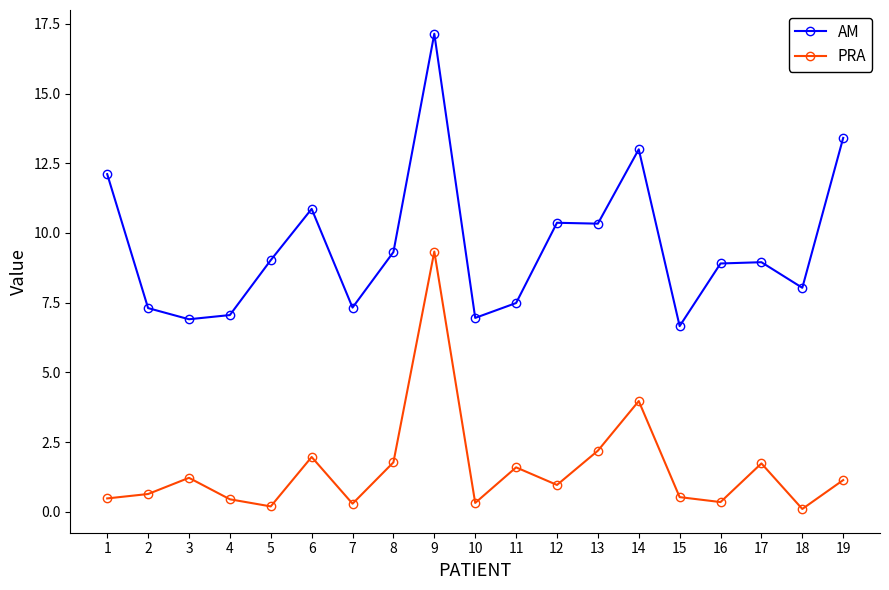

True or false: AM has a value of 7.3 at 2.

True